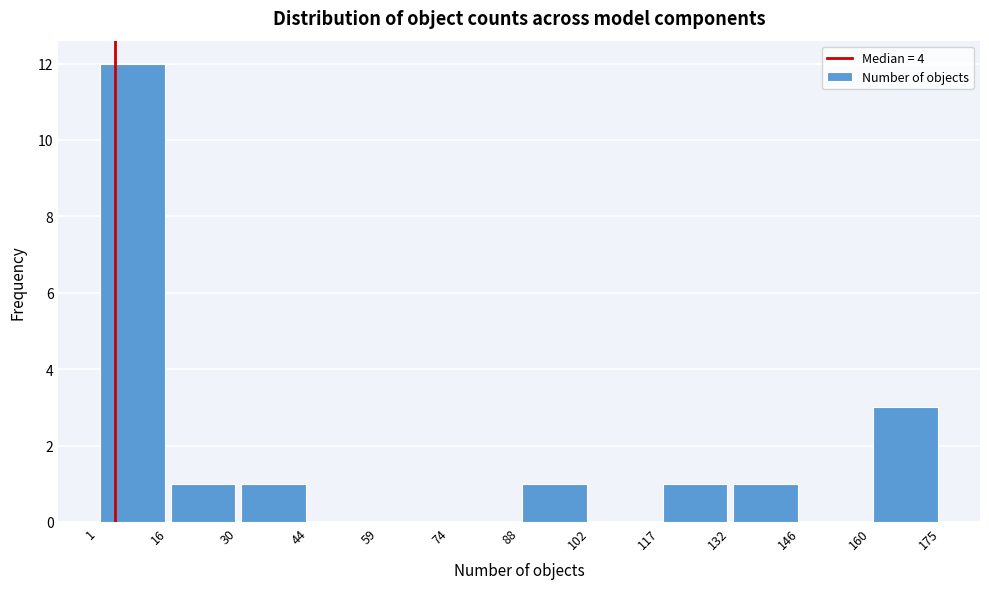

How tall is the bar that spans 1 to 16 on the x-axis? The values are not printed on the chart, so give them approximately, as read against the axis.

12